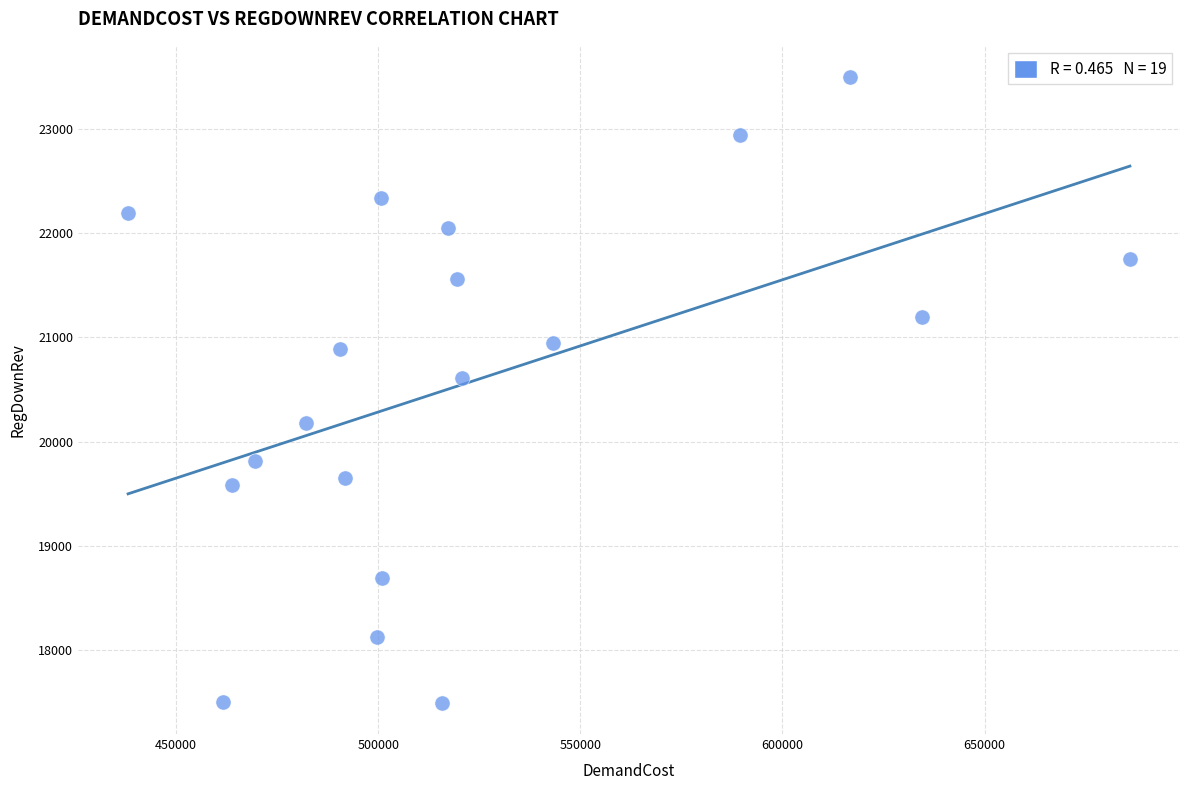

What Y value in the scatter plot is closest to 20496?

20608.6